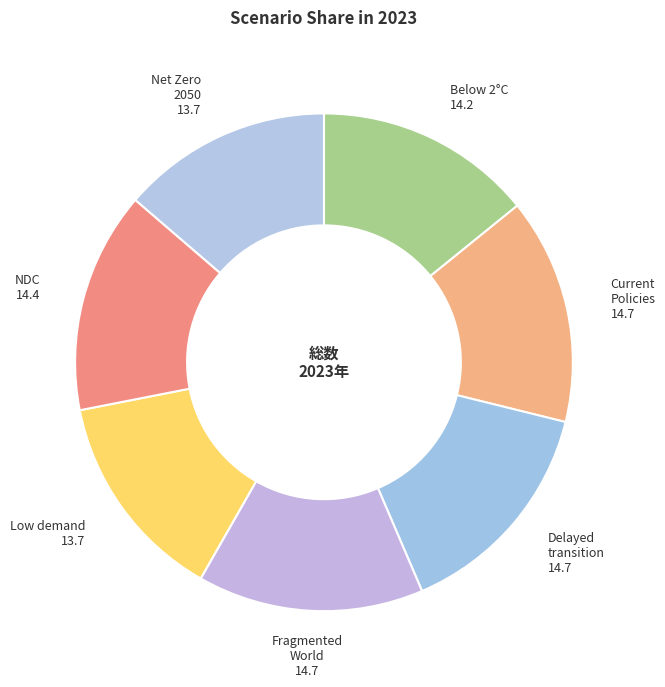

How many slices are in this pie chart?

7